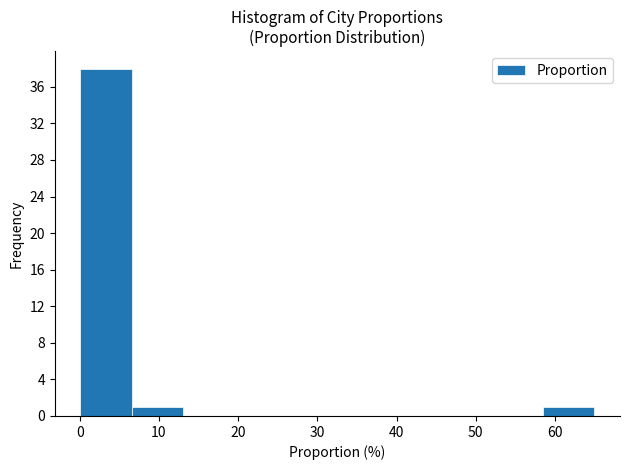

Reading left to right, list every bar in this chart as the range it spans on the x-axis followed by its height. Neither the bar edges nor the heights are printed on the chart, so give them approximately, as read against the axes.

0 to 7: 38
7 to 13: 1
13 to 20: 0
20 to 26: 0
26 to 33: 0
33 to 39: 0
39 to 46: 0
46 to 52: 0
52 to 58: 0
58 to 65: 1